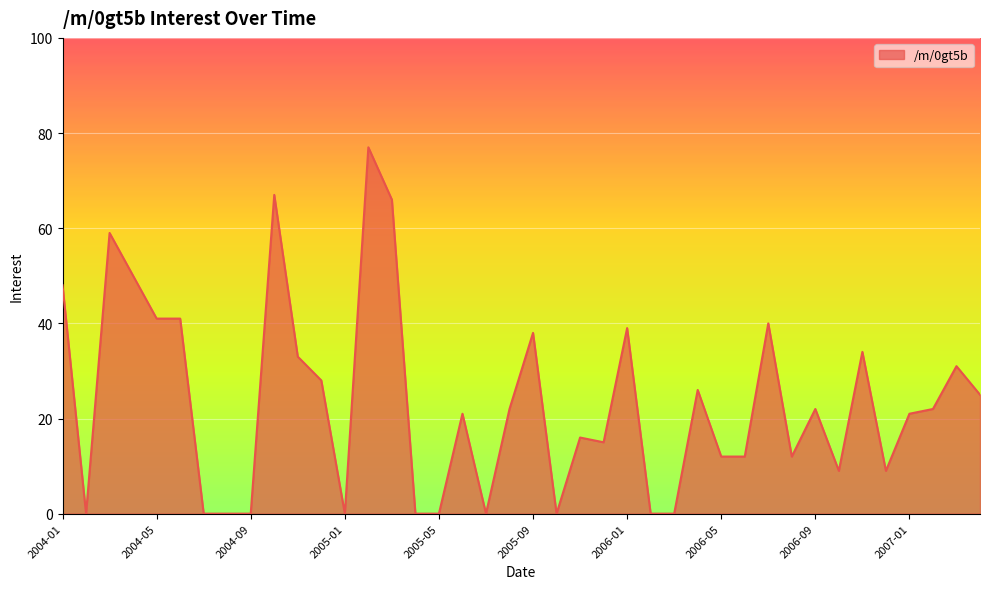

What is the maximum value shown in the chart?

77